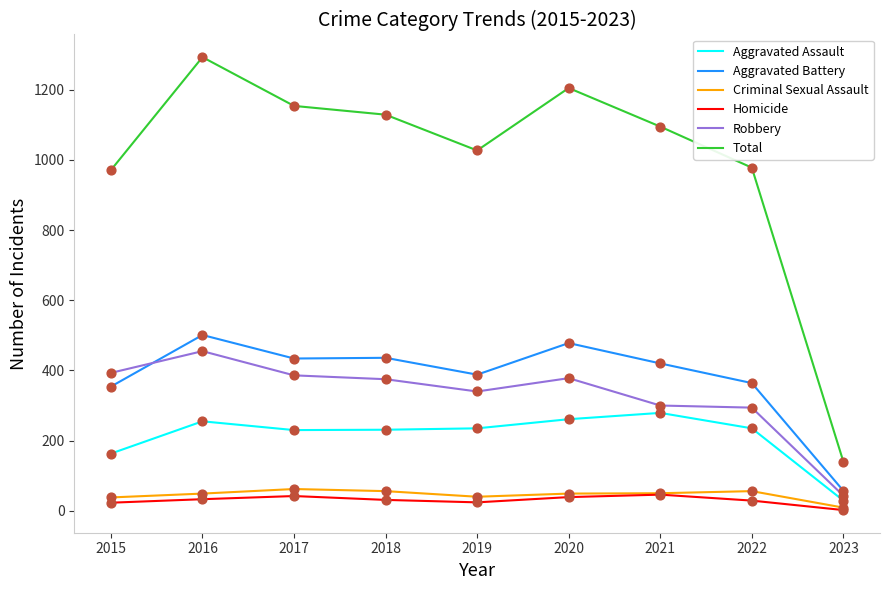

At which category is the sum across all series the highest?

2016